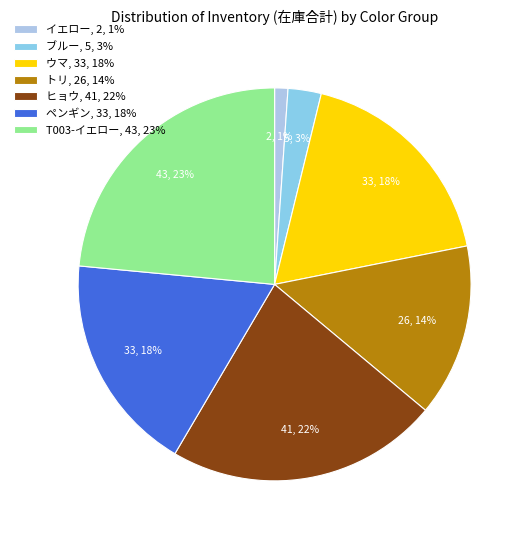

How many segments does this pie chart have?

7